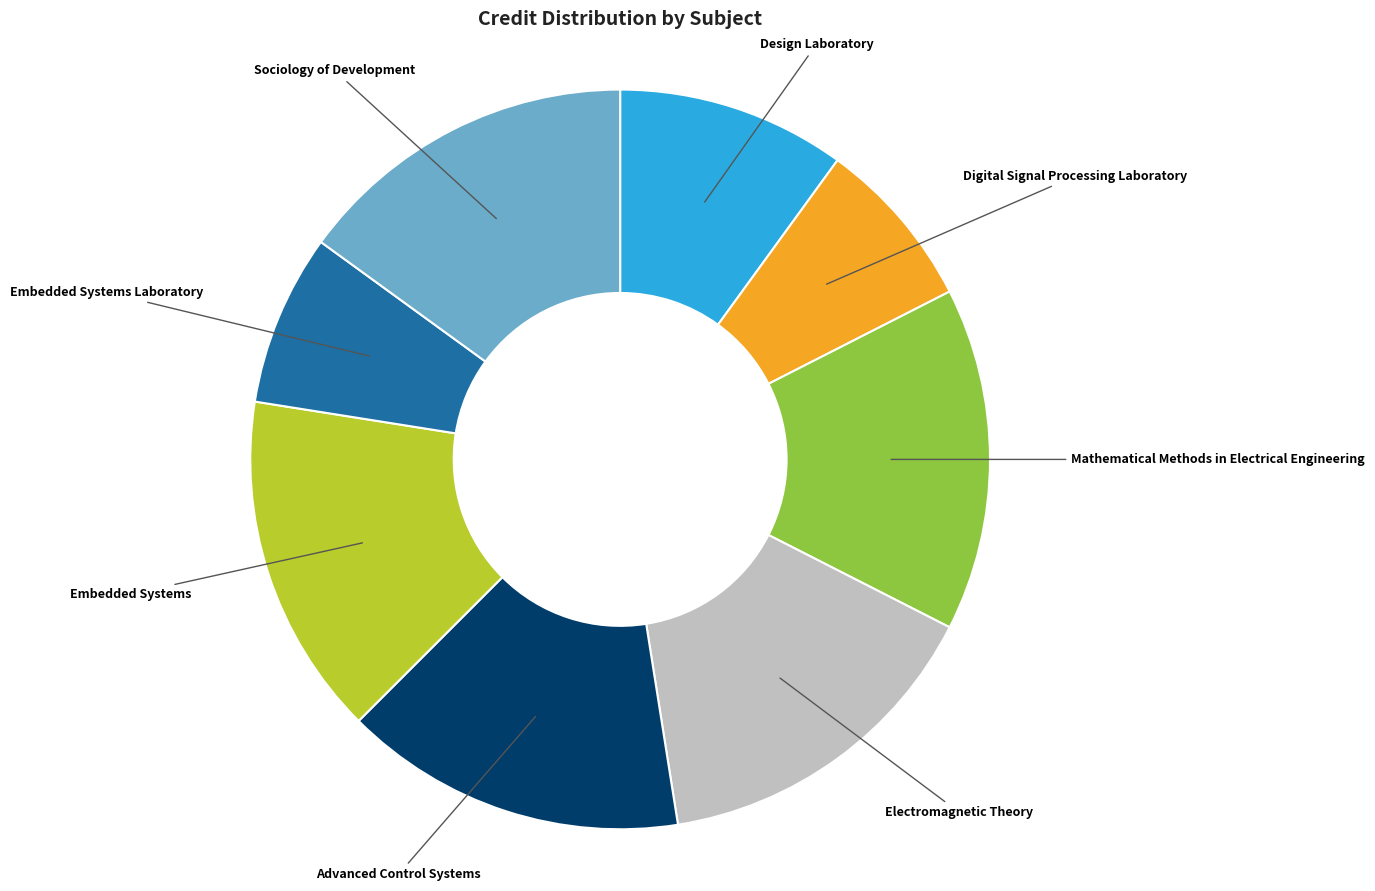

Is there any slice that represents more than half of the pie?

No